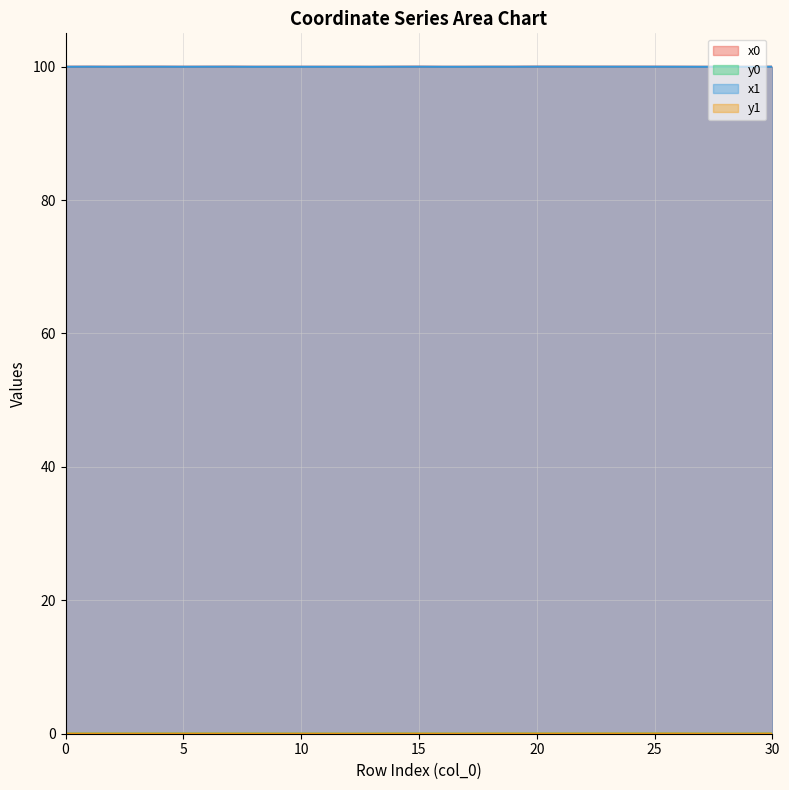

The value of y1 at 21 is 0.0. True or false?

True